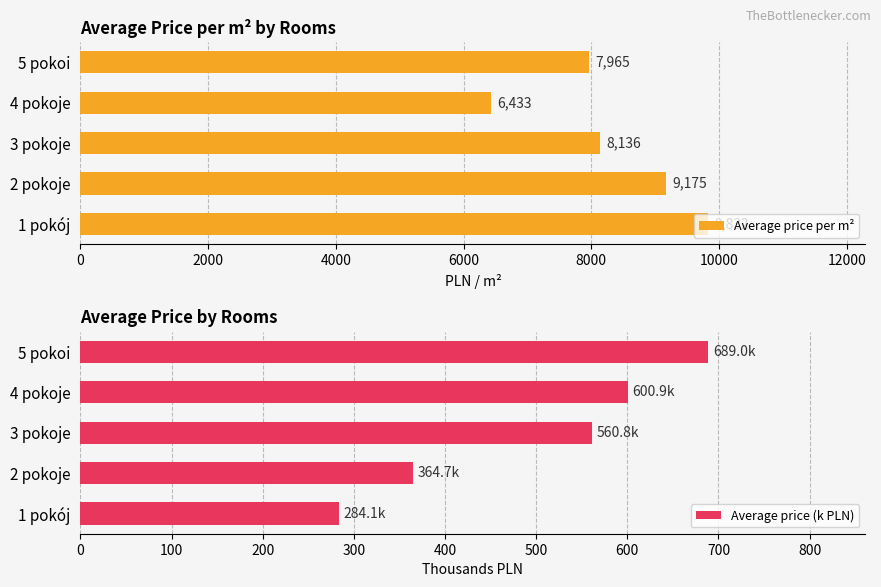

Which series has the largest total across all categories?

Average price per m²